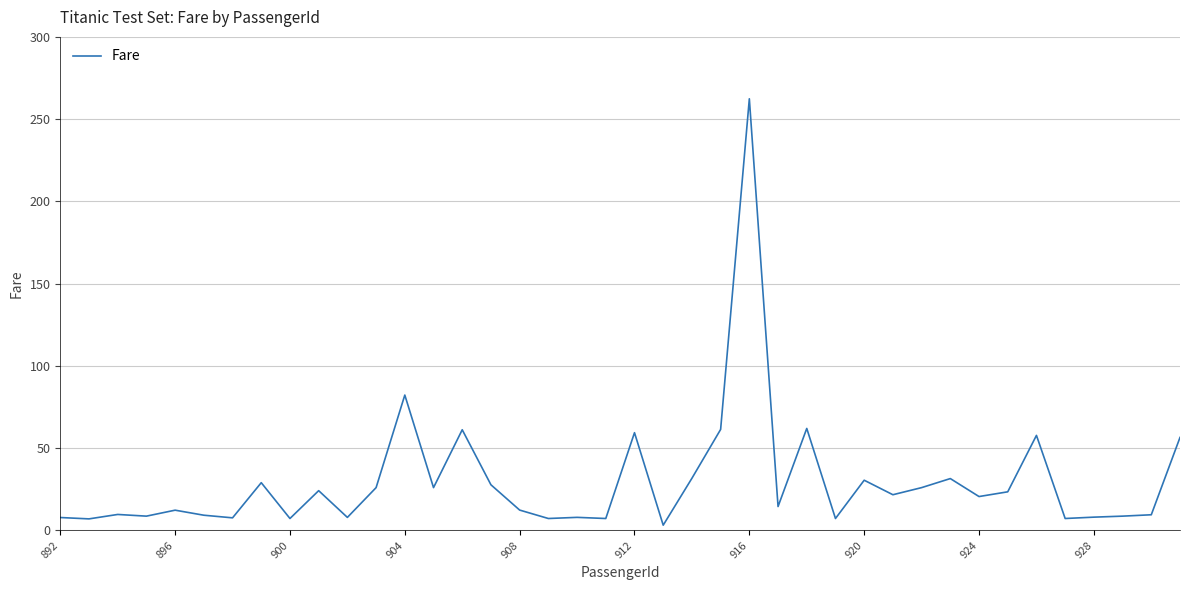

What is the difference between the maximum and minimum values?

259.2